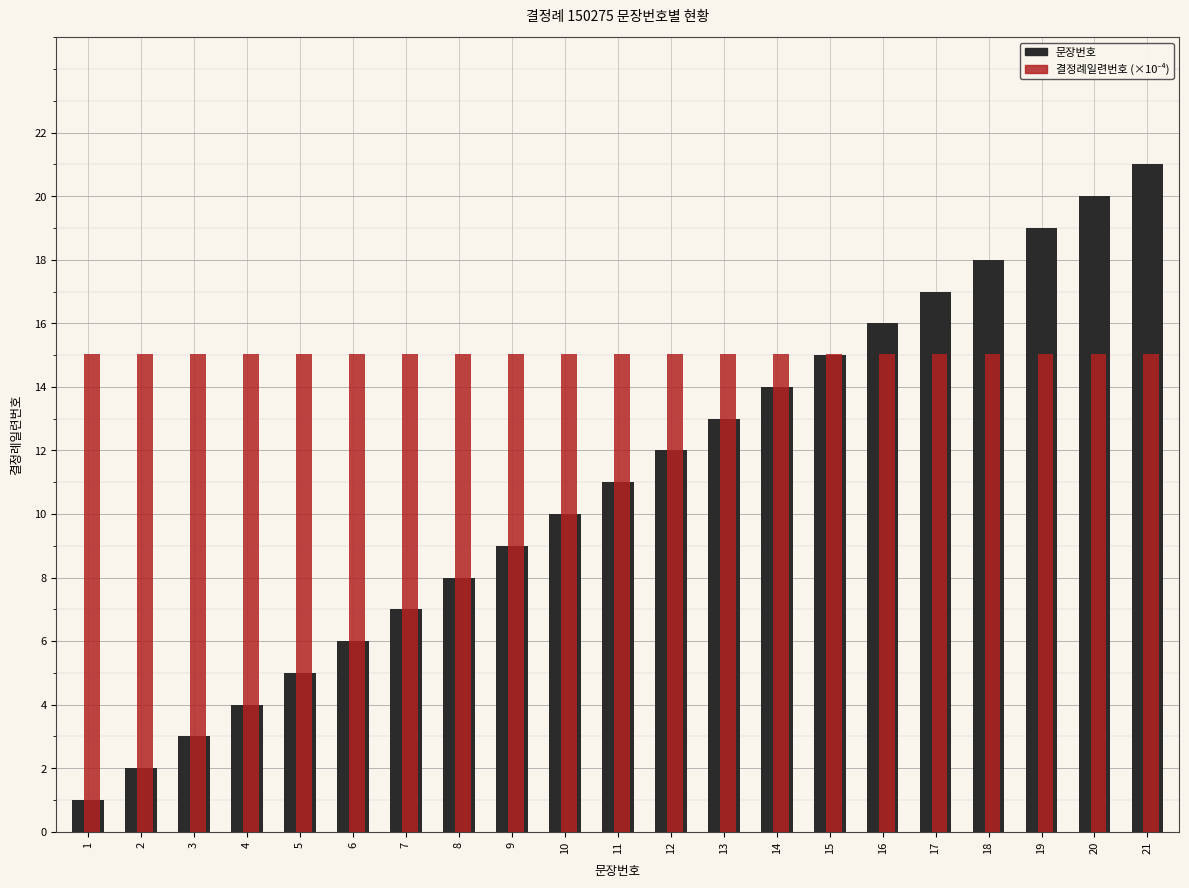

What is the total value across all series at 15?

30.0